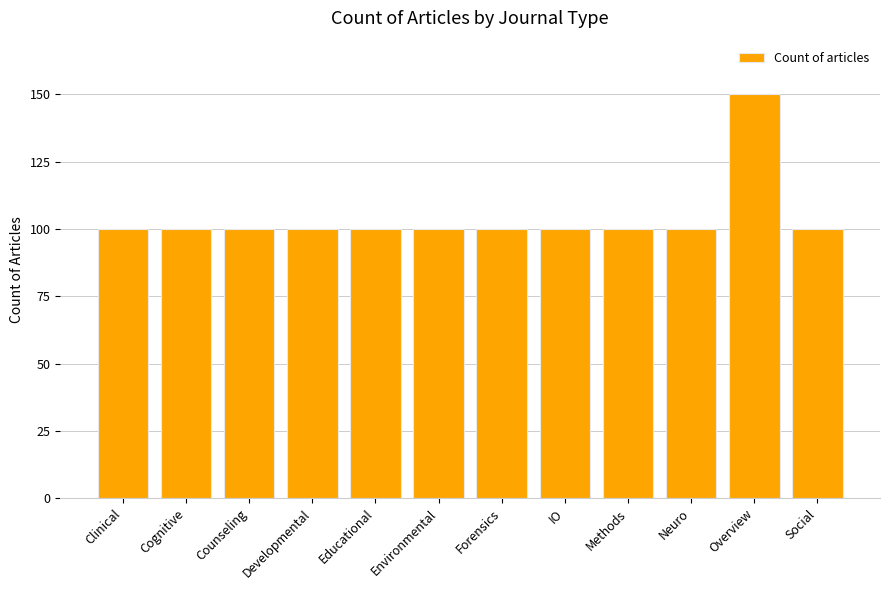

What is the sum of all values?

1250